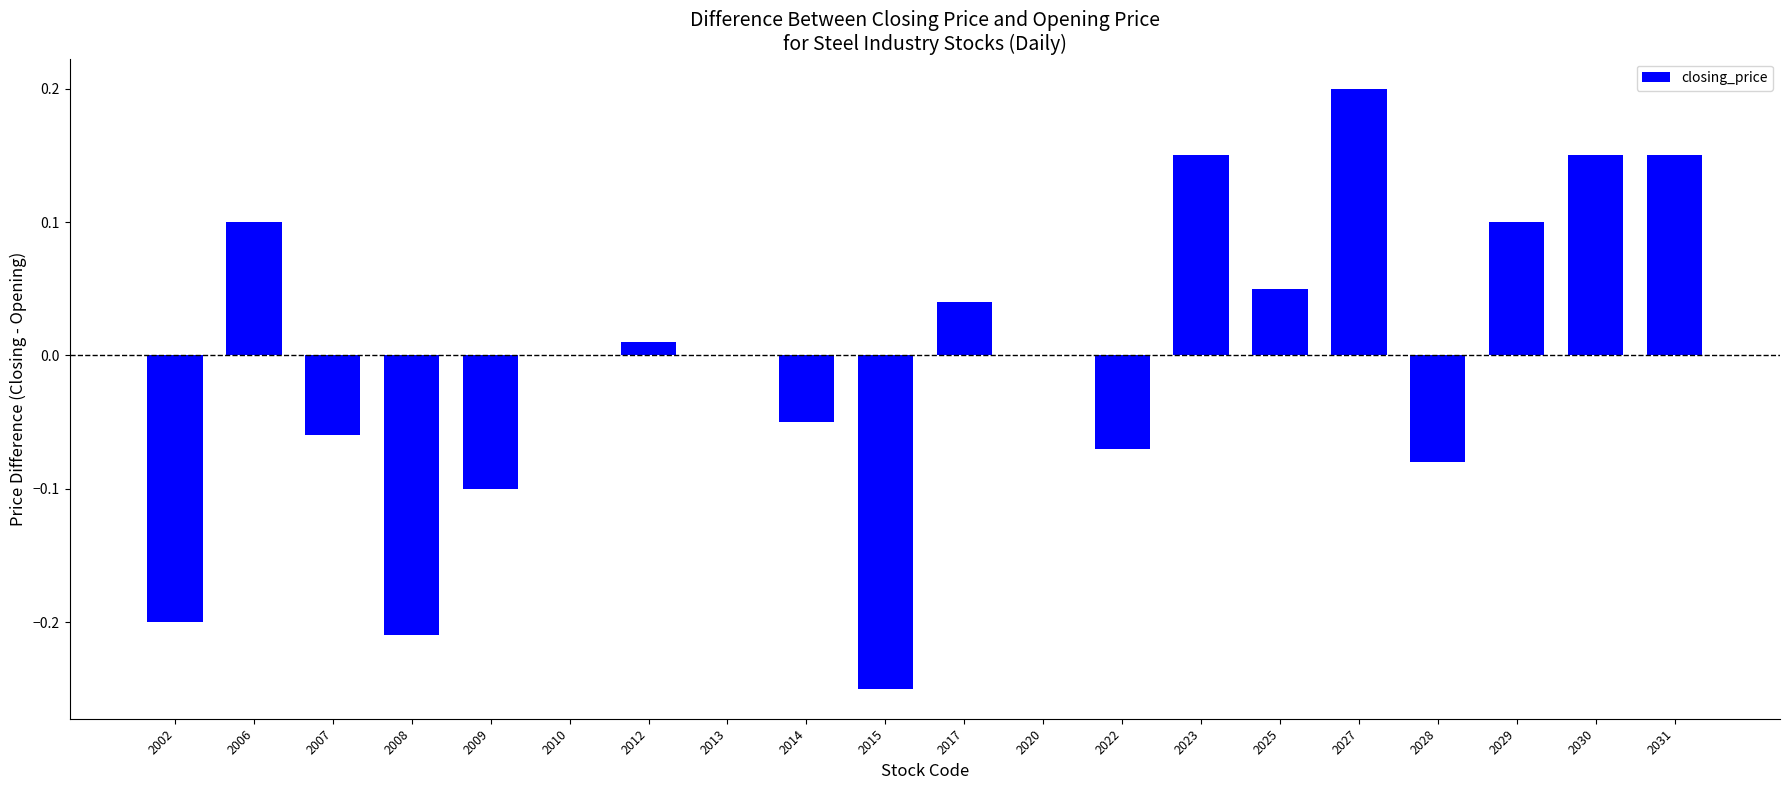

Which label corresponds to the largest value in the chart?

2027